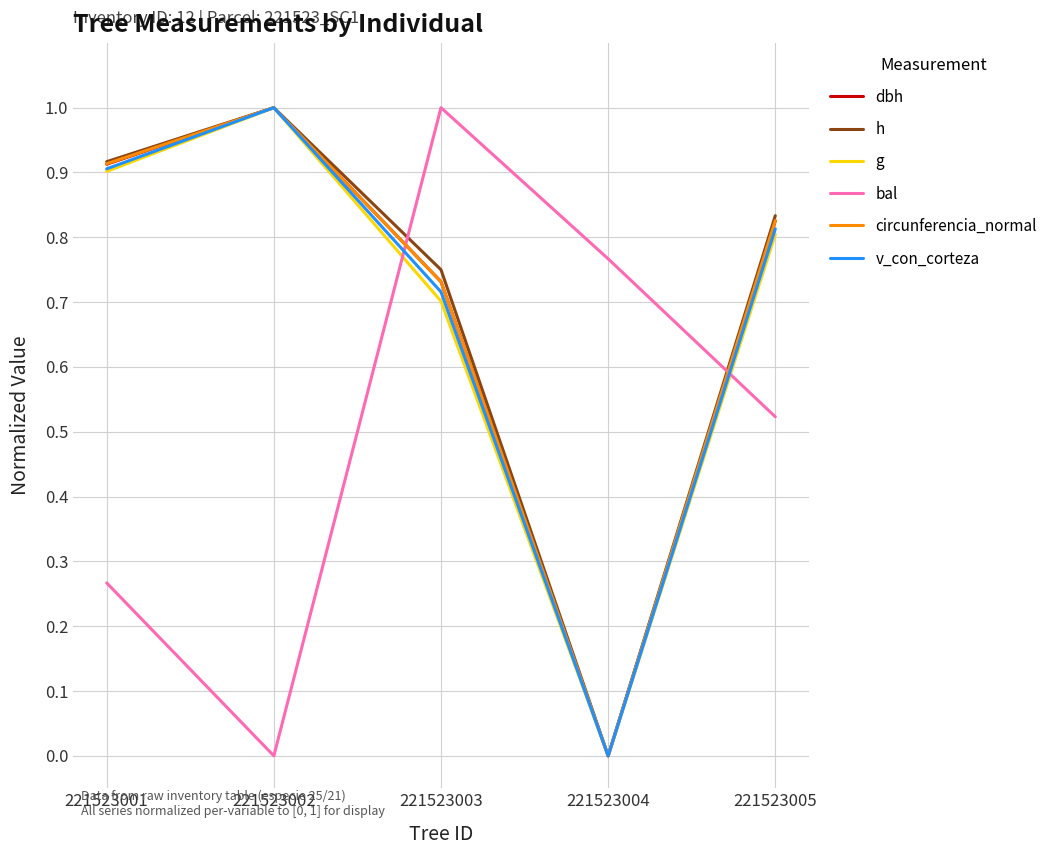

Is the value of h at 221523005 greater than the value of v_con_corteza at 221523003?

Yes